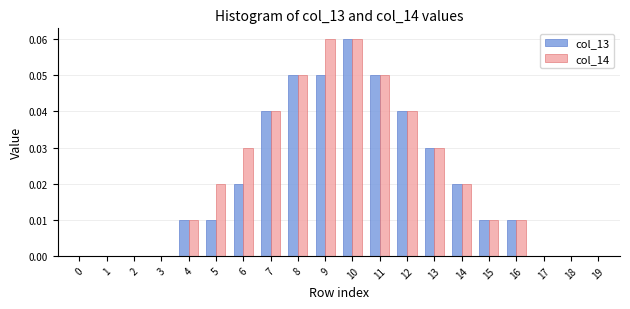

The col_14 series shows 0.0 at 6. True or false?

True